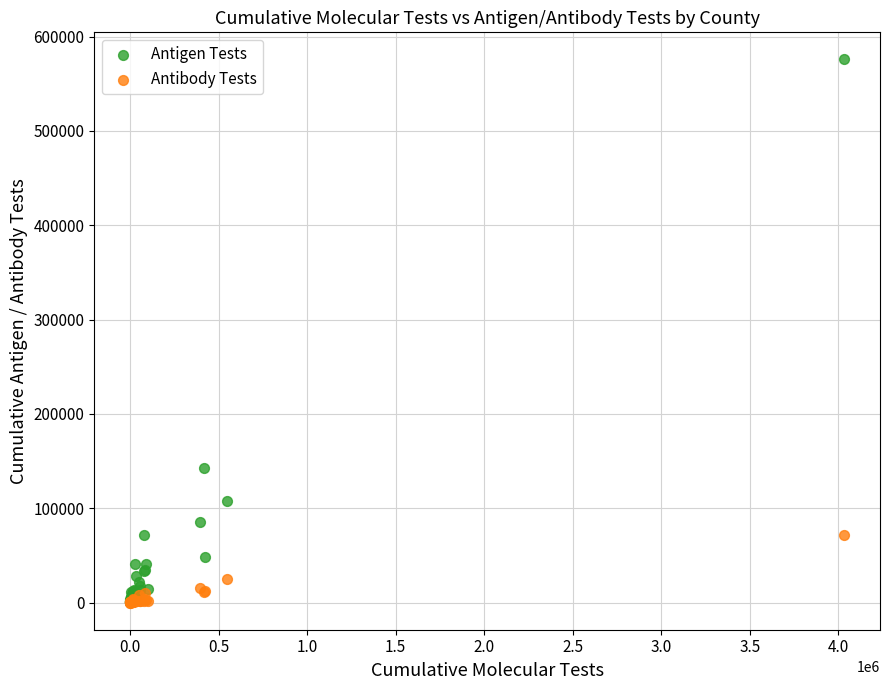

Across all series, what Y value is closest to 287895?

142706